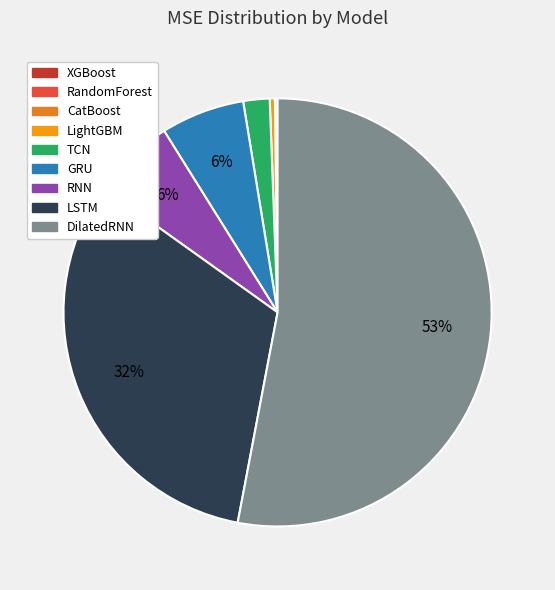

How many slices are in this pie chart?

9